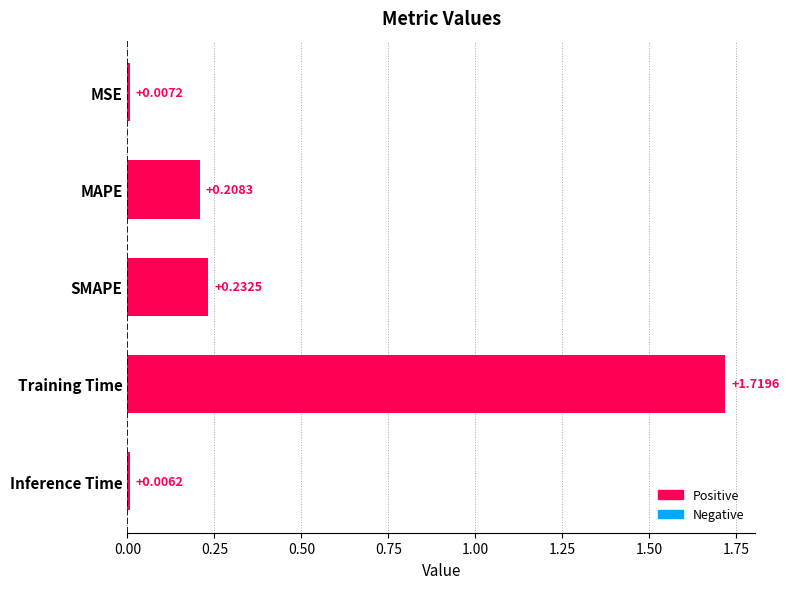

What is the difference between the values at SMAPE and Training Time?

1.5